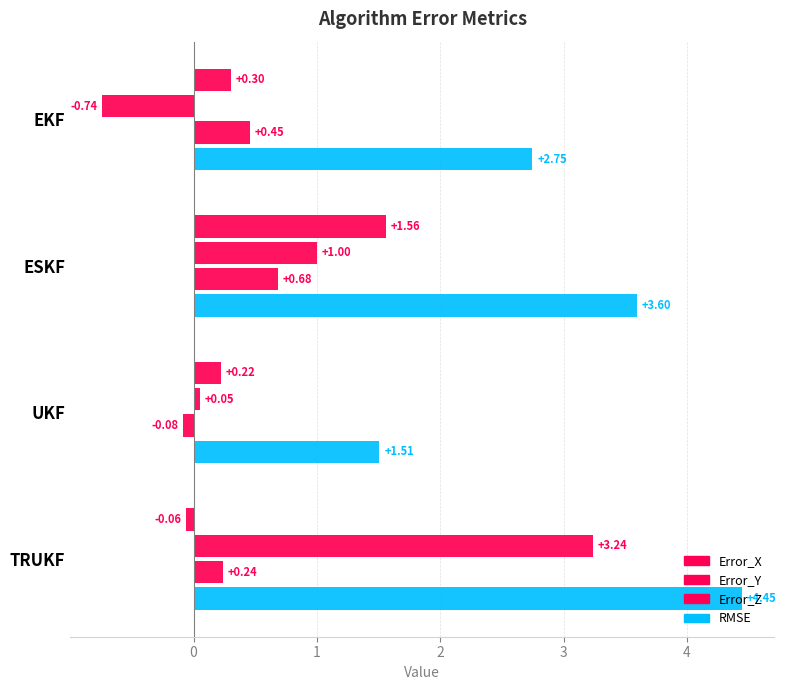

How many data points does each series have?

4